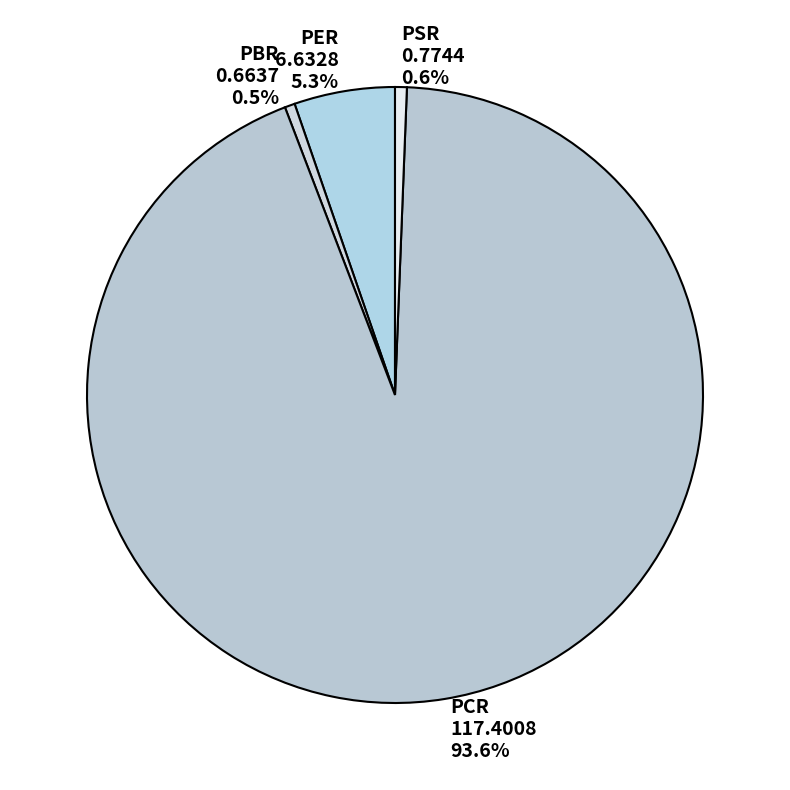

The PCR slice represents 94% of the pie. True or false?

True